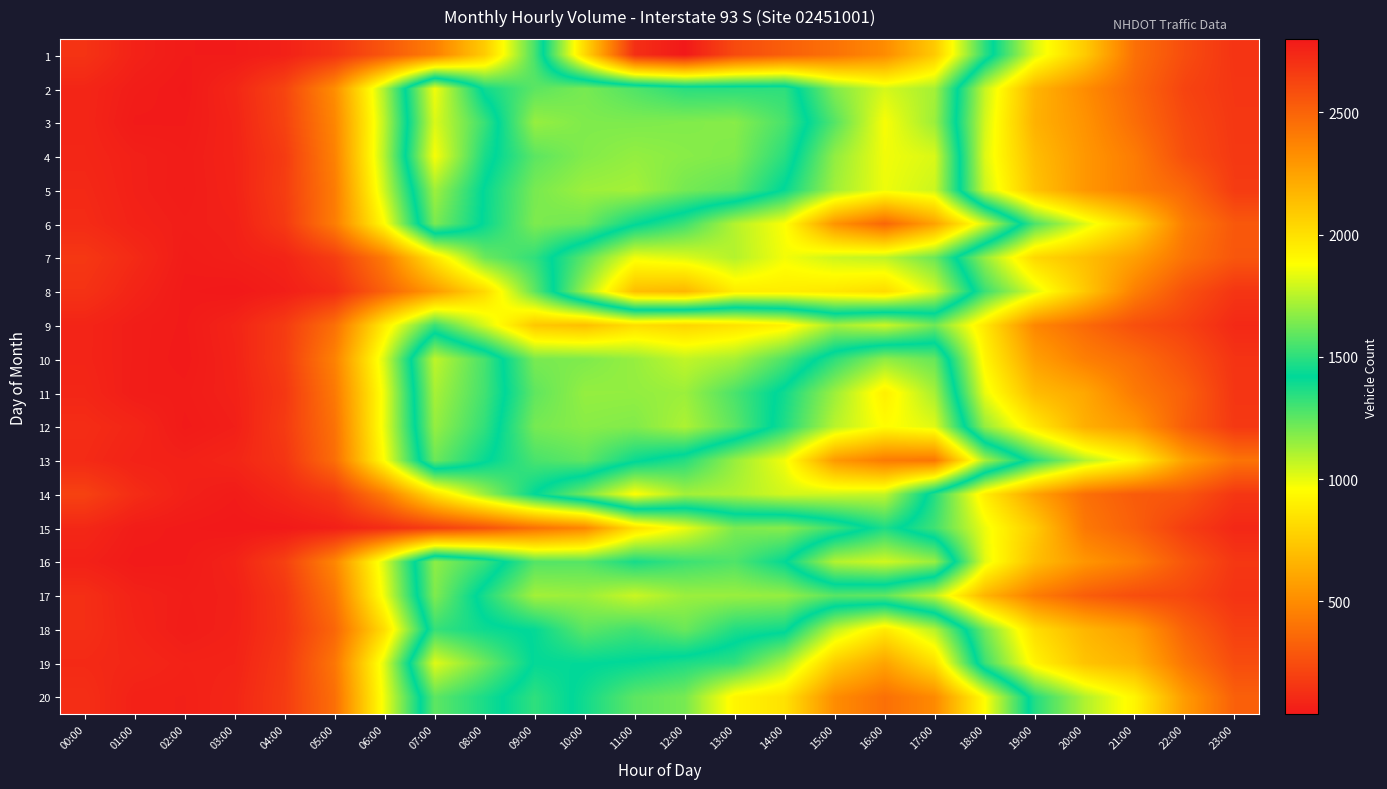

Between 02:00 and 19:00, which is larger?

19:00